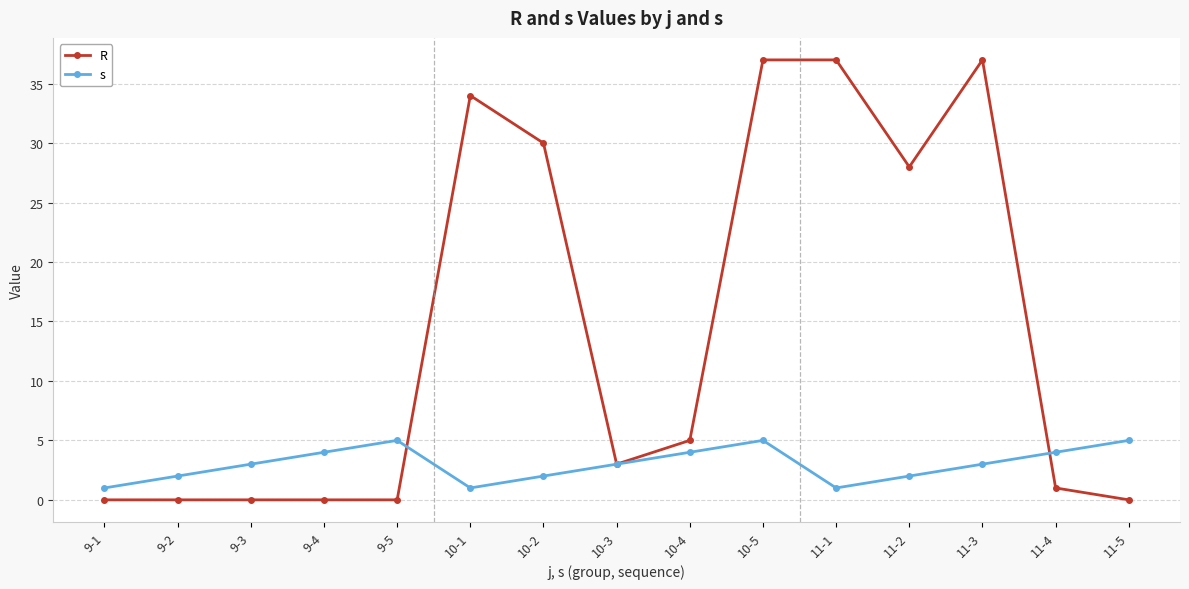

How many series are shown in this chart?

2